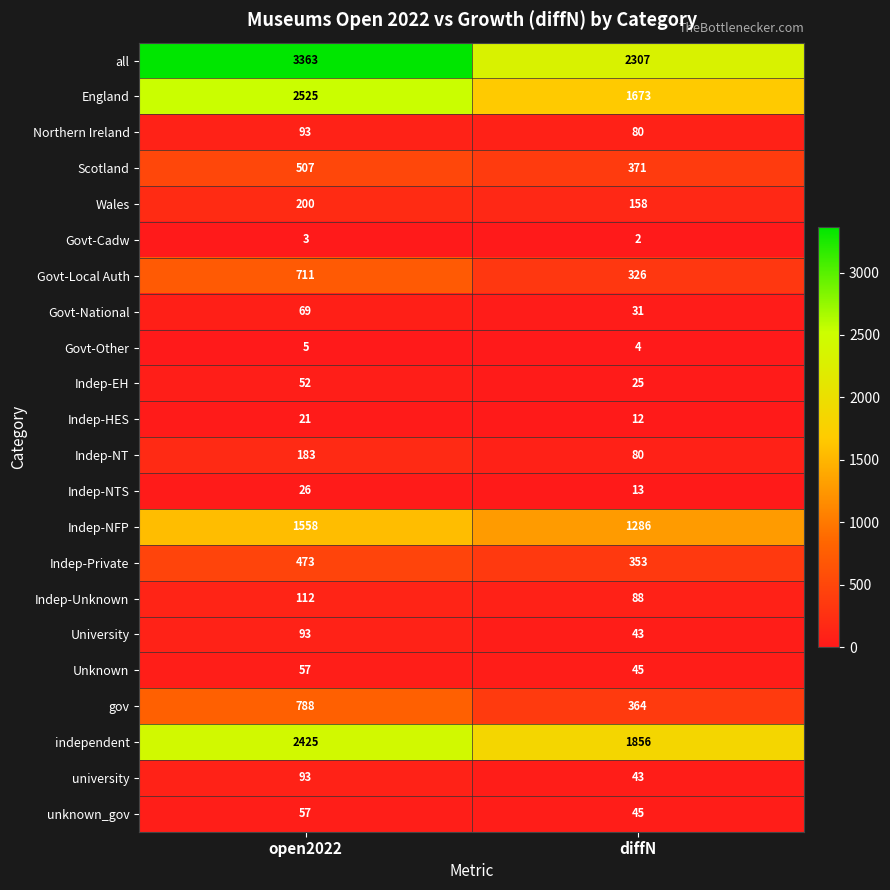

Is it true that University equals 130 at open2022?

False